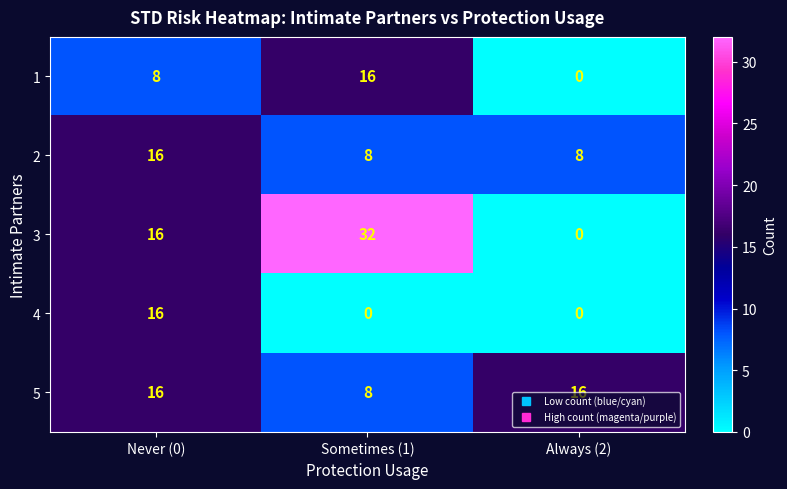

List the series in order of their overall mean, highest first.

3, 5, 2, 1, 4